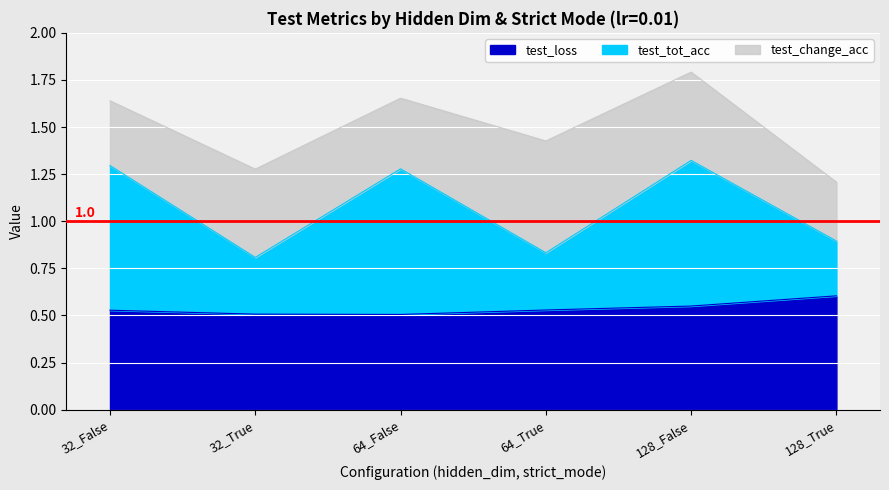

What is the highest value of the test_loss series?

0.6